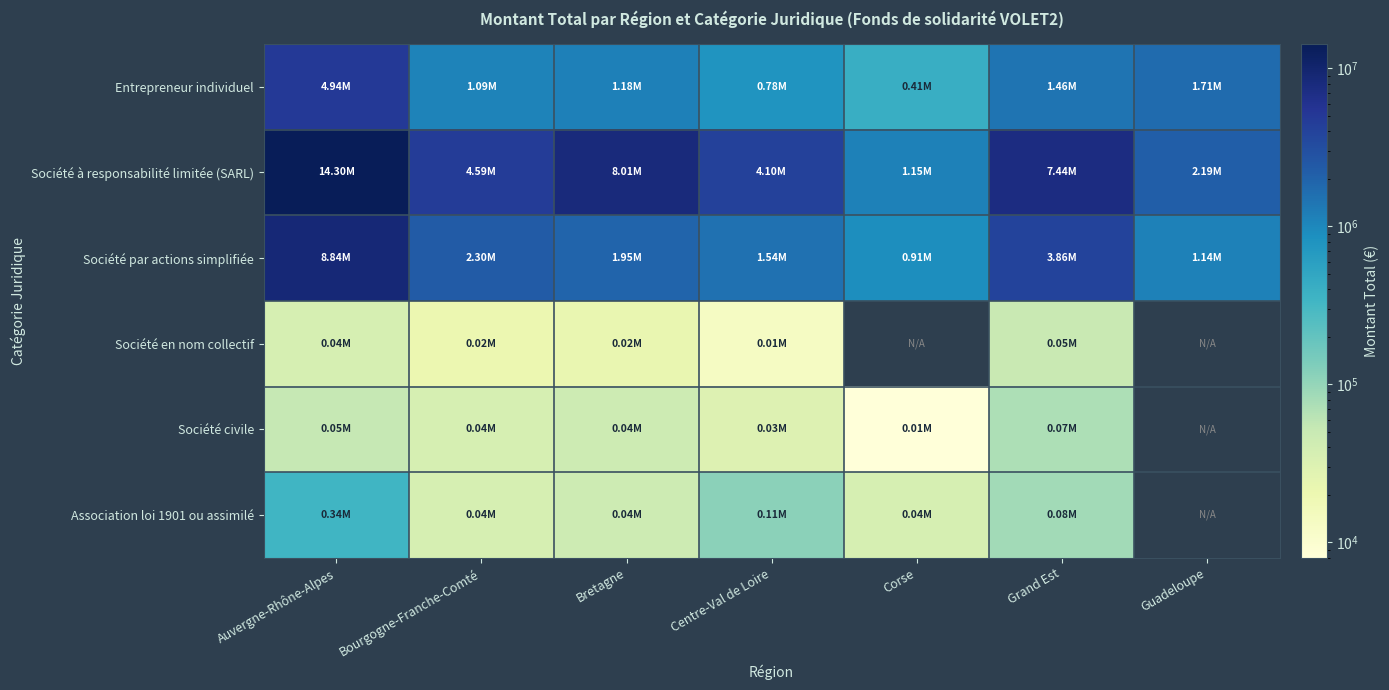

Between Grand Est and Bretagne, which is larger?

Grand Est